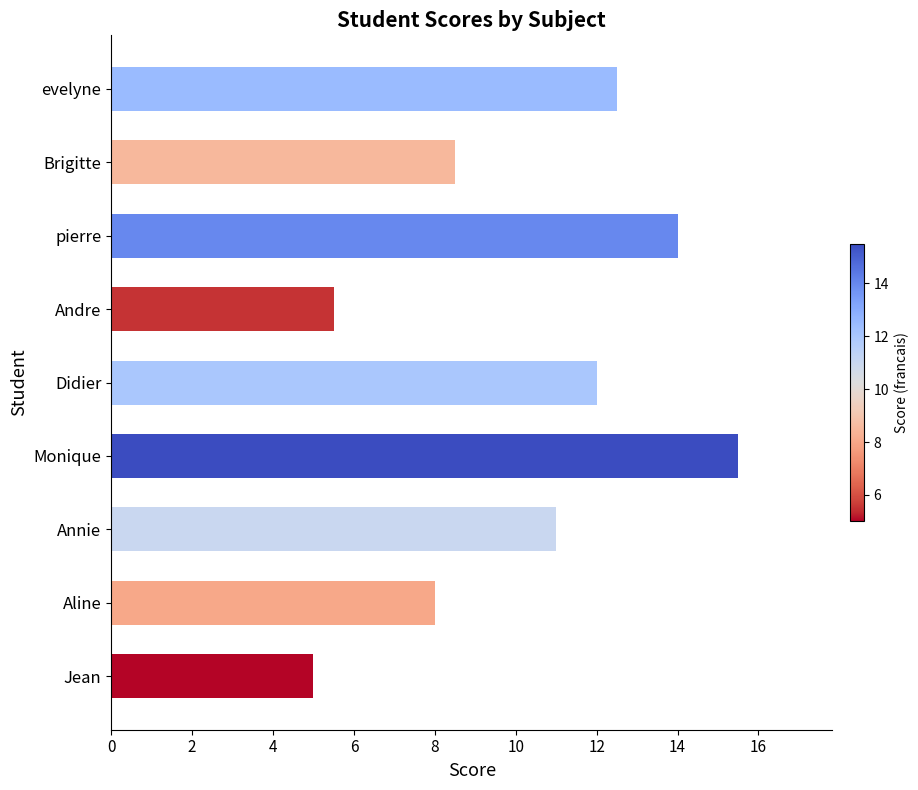

Reading bottom to top, list all the values displayed in this chart.

Jean=5.0	Aline=8.0	Annie=11.0	Monique=15.5	Didier=12.0	Andre=5.5	pierre=14.0	Brigitte=8.5	evelyne=12.5